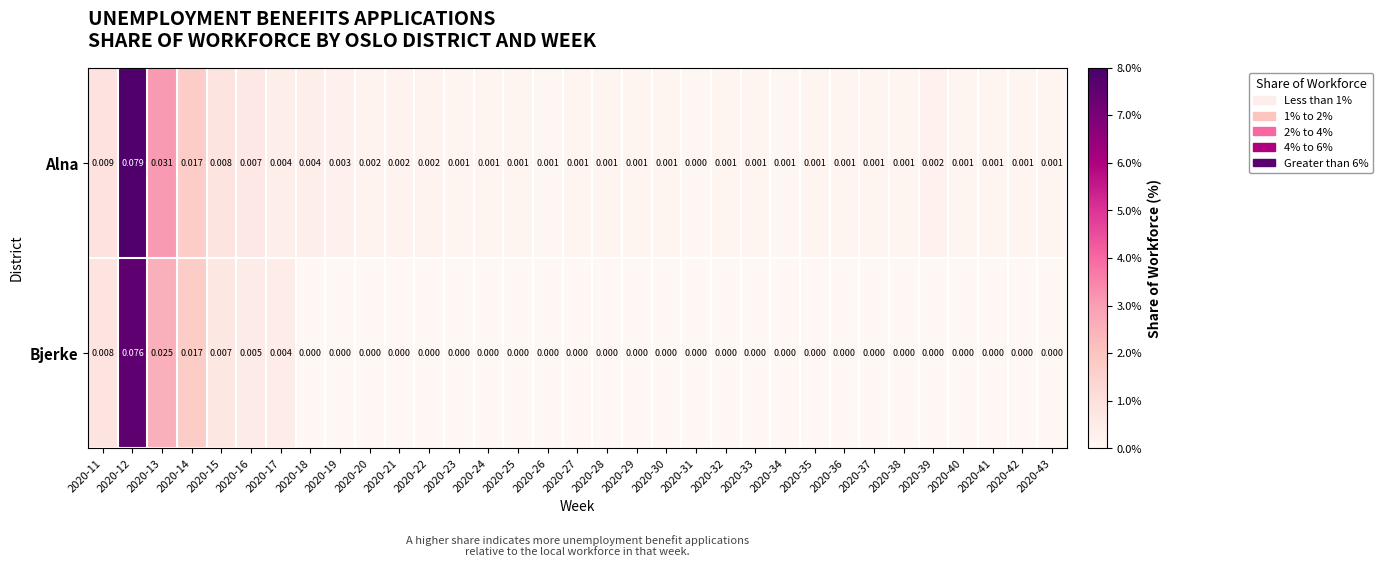

Rank the series at 2020-25 from highest to lowest value.

Alna, Bjerke